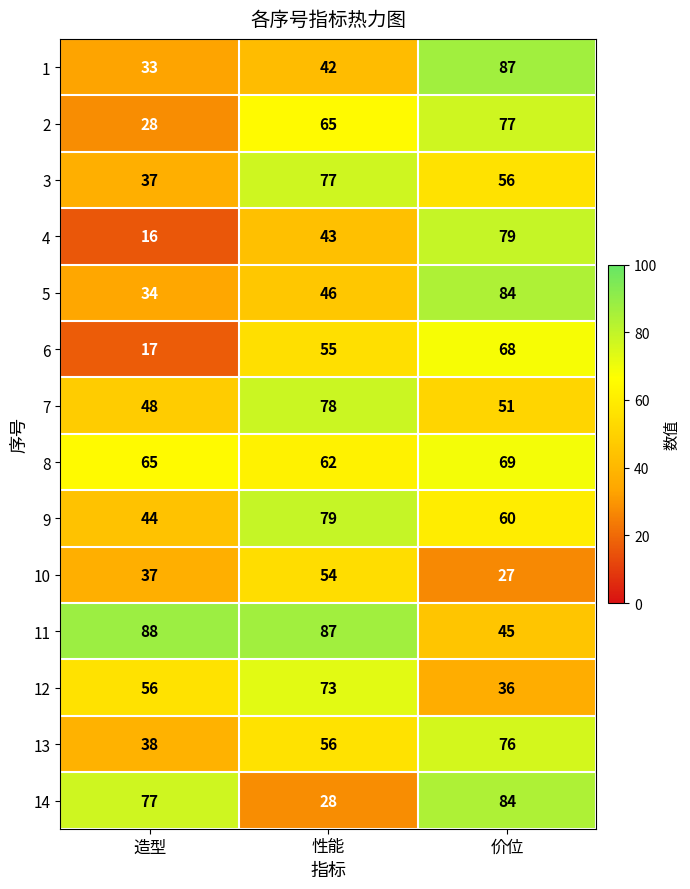

At how many categories does at least one series exceed 37?

3